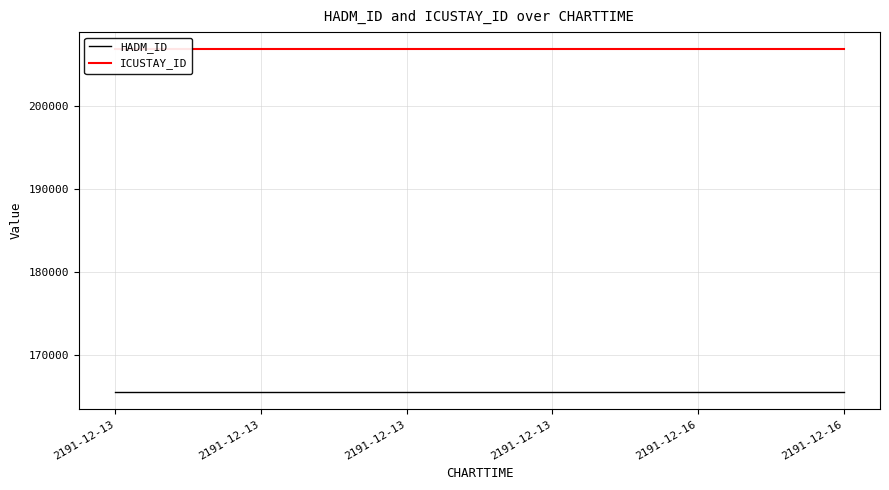

True or false: HADM_ID has a value of 231335 at 2191-12-13.

False